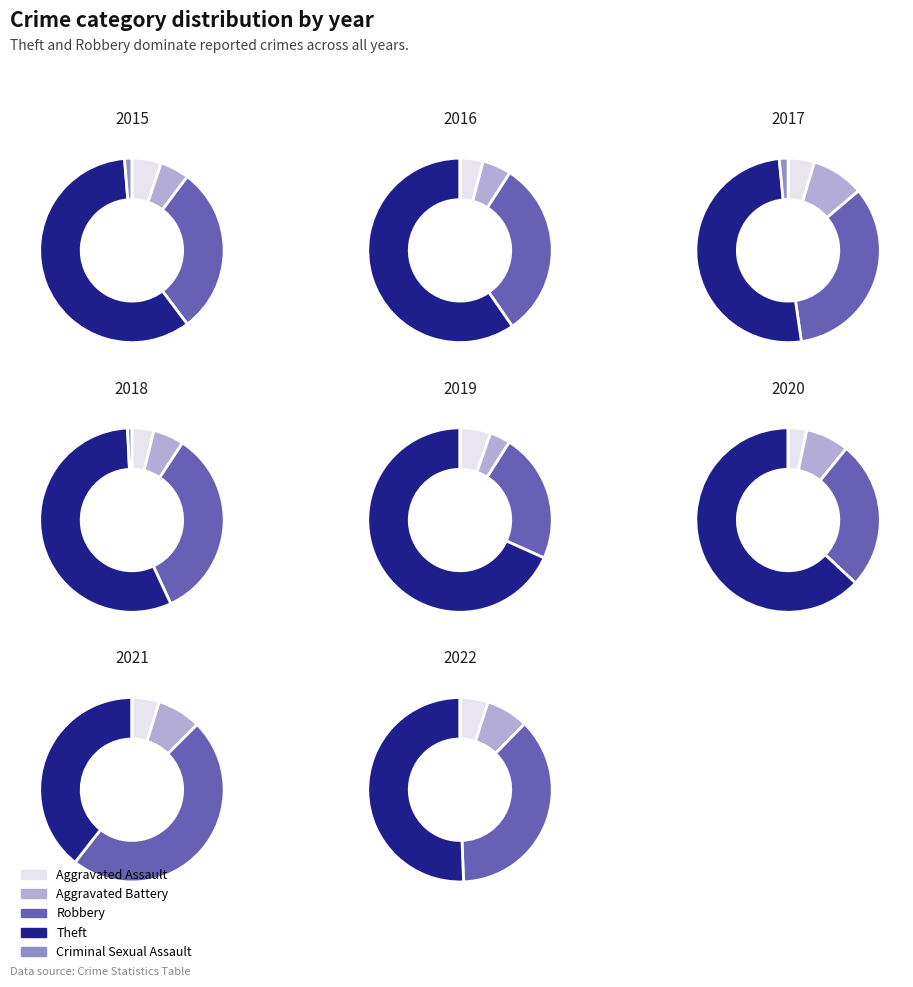

Do Criminal Sexual Assault and Robbery together represent more than half of the pie?

No